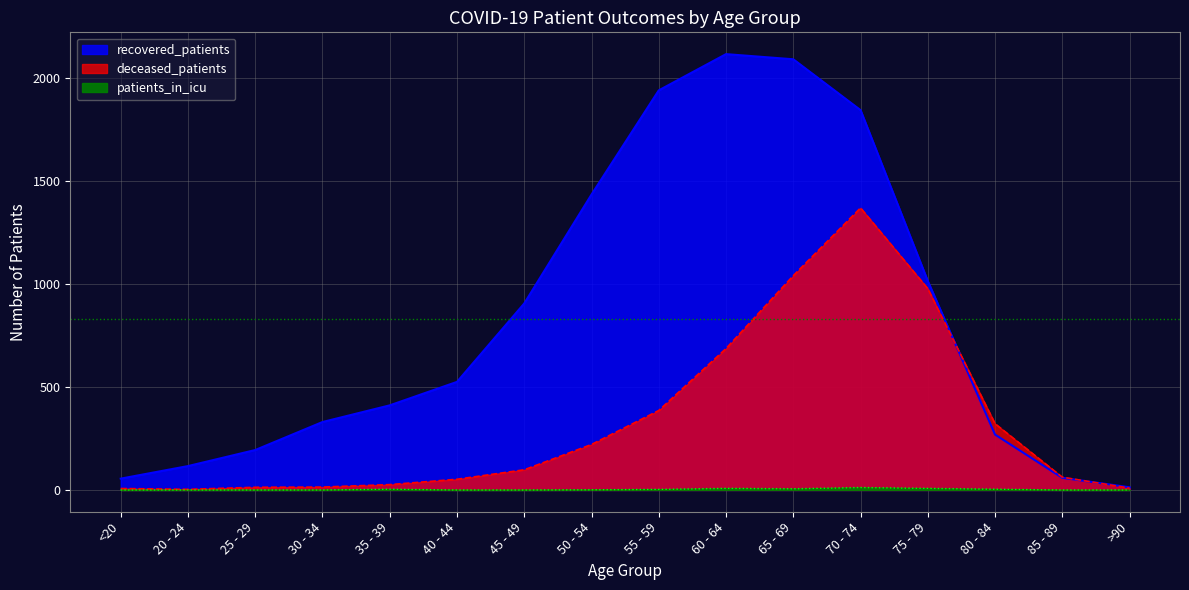

True or false: recovered_patients has more than 2 points higher than both neighbors.

False